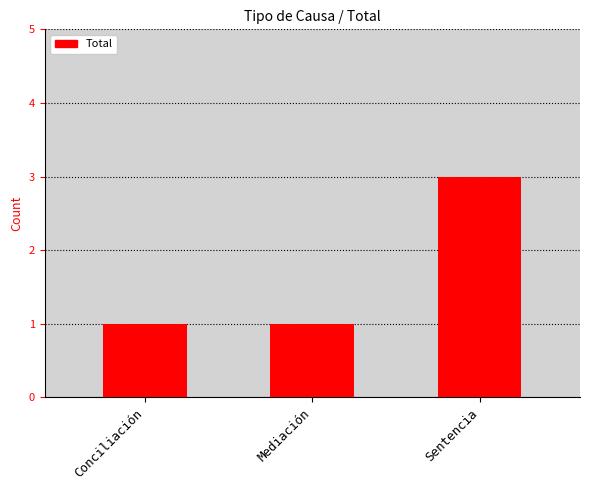

Reading left to right, what are all the values shown in this chart?

Conciliación=1	Mediación=1	Sentencia=3